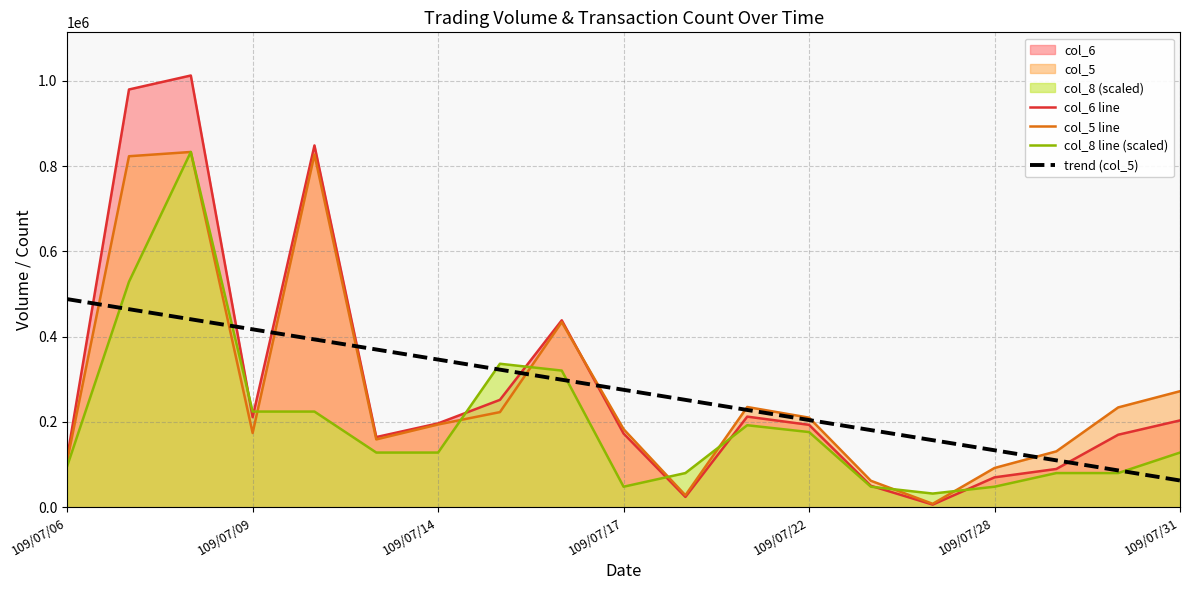

How many lines are shown in the chart?

4